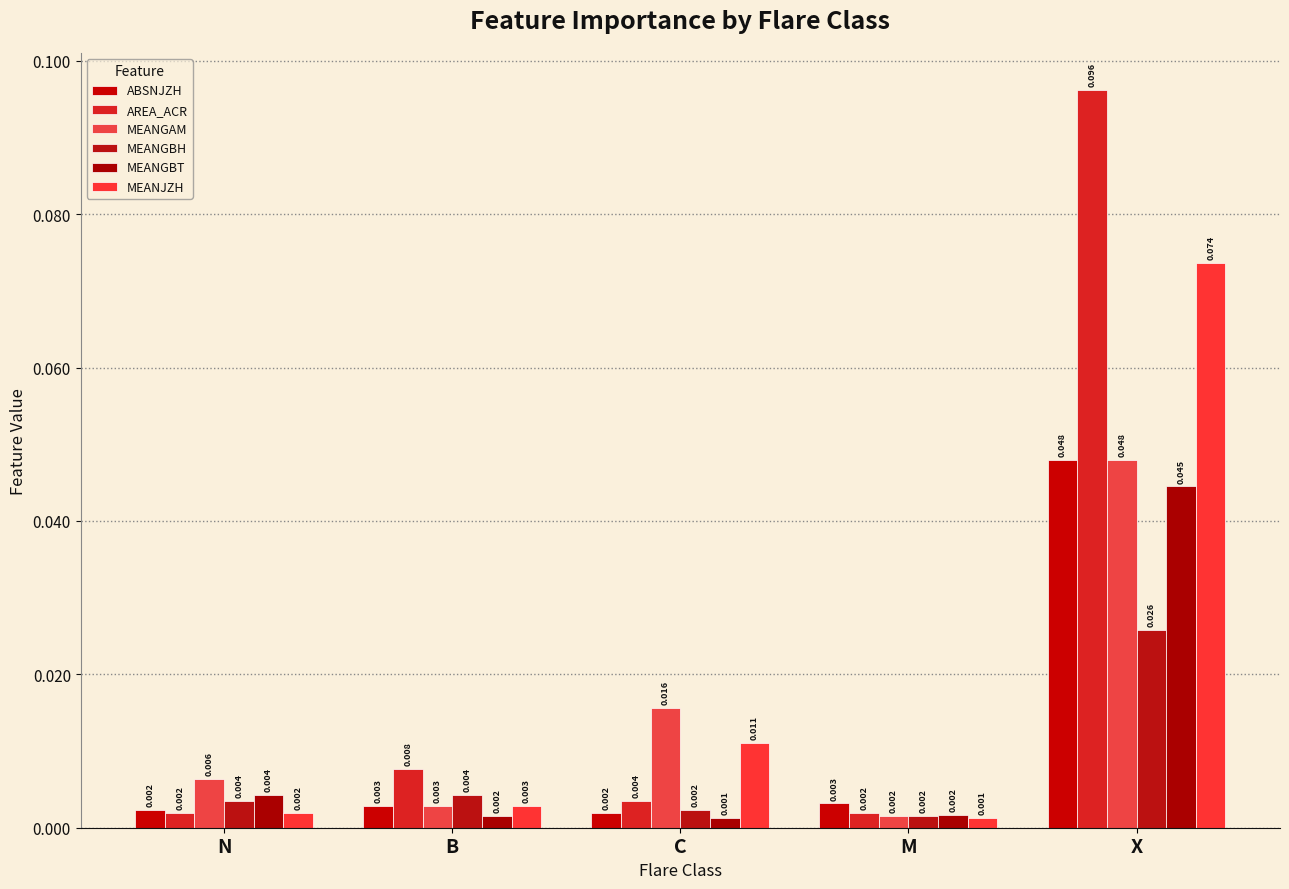

How many series are shown in this chart?

6